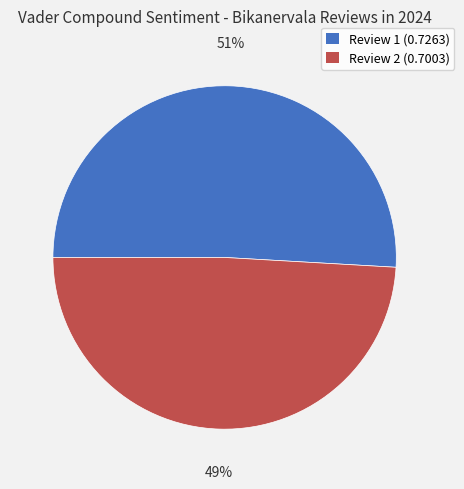

To the nearest percent, what is the average slice percentage?

50%